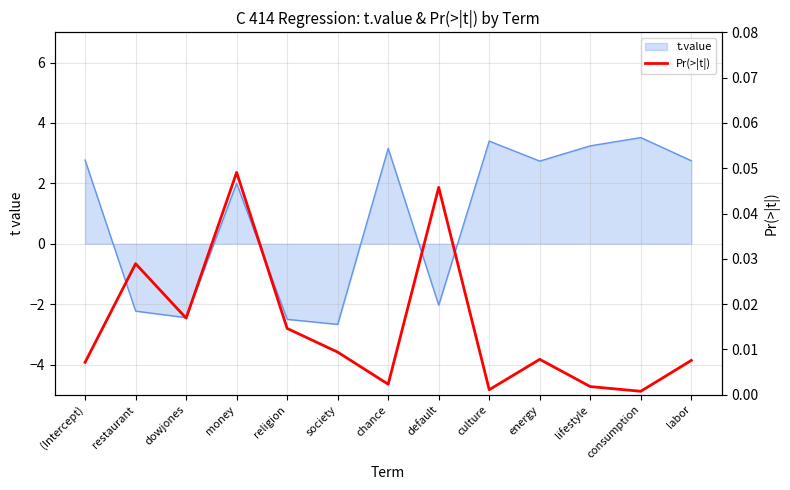

What position from the right is default?

6